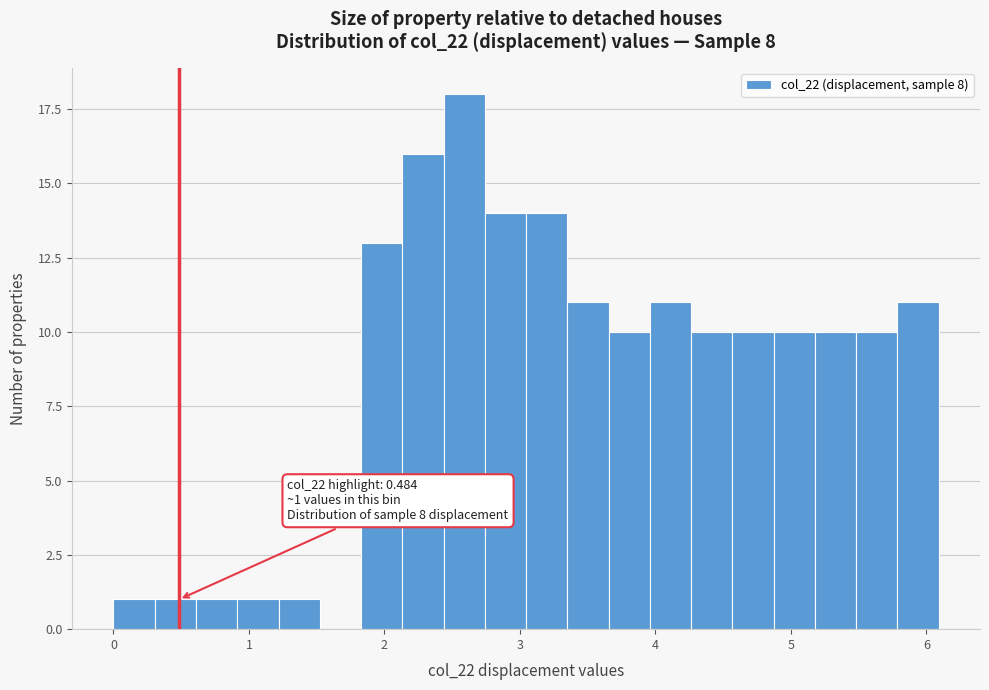

Around what value on the x-axis is the tallest bar? Give the approximate position of its centre, as read against the axis.

2.6